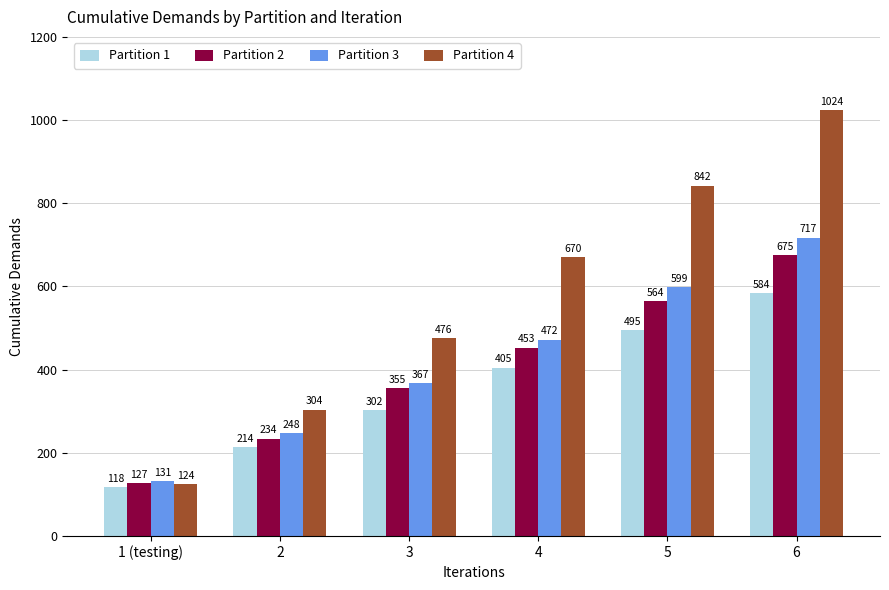

Reading right to left, transcribe all the data shown in this chart.

Partition 1: 6=584	5=495	4=405	3=302	2=214	1 (testing)=118
Partition 2: 6=675	5=564	4=453	3=355	2=234	1 (testing)=127
Partition 3: 6=717	5=599	4=472	3=367	2=248	1 (testing)=131
Partition 4: 6=1024	5=842	4=670	3=476	2=304	1 (testing)=124